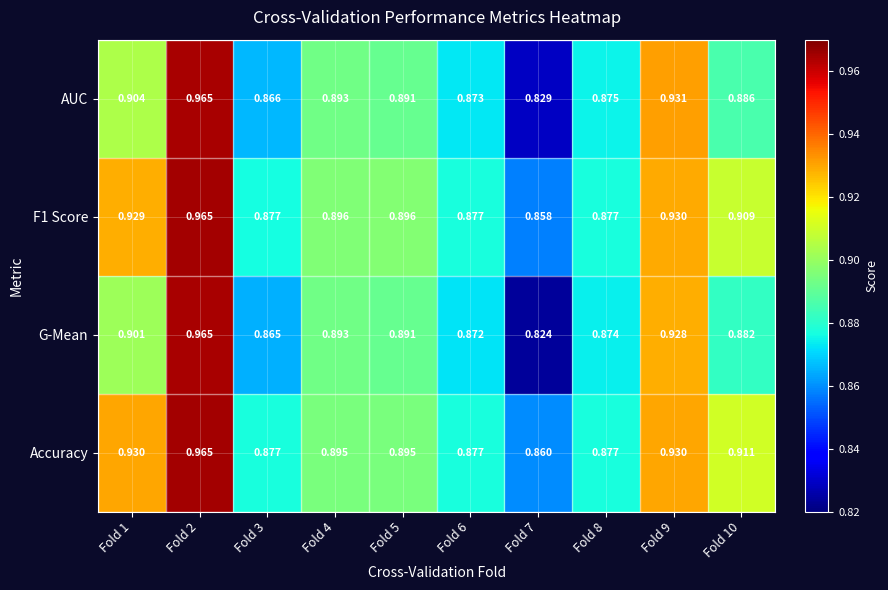

Which series has the largest range (max minus min)?

G-Mean